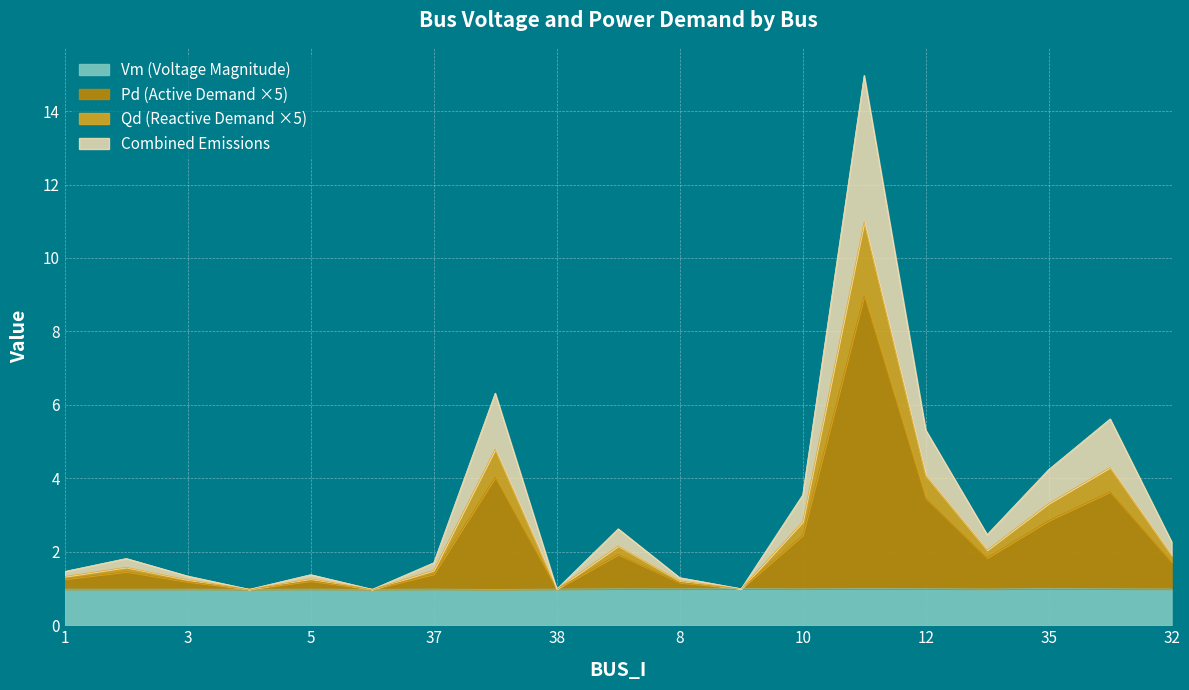

The Vm (Voltage Magnitude) series shows 0.5 at 5. True or false?

False